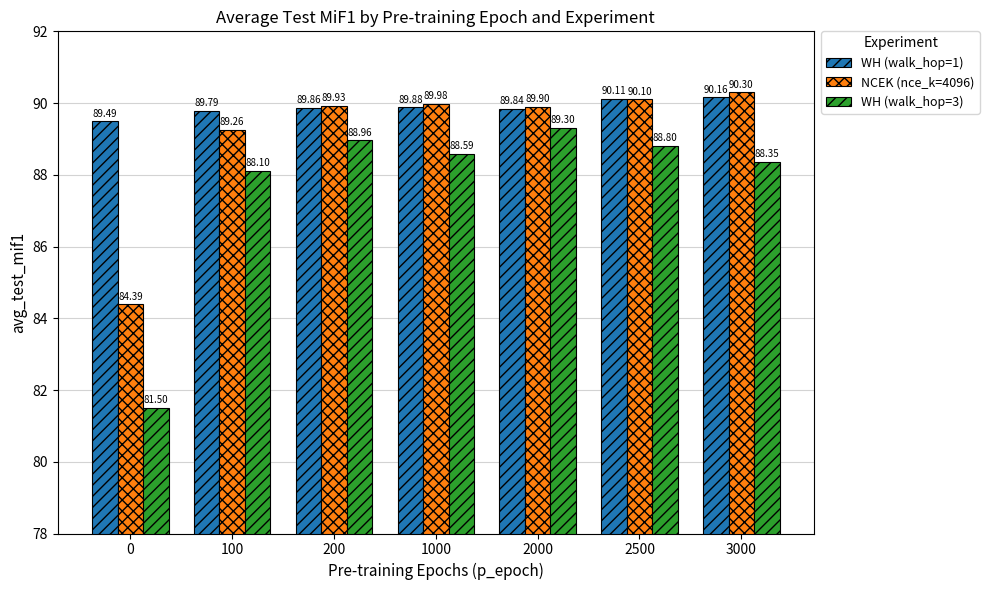

What are all the series names shown in the legend?

WH (walk_hop=1), NCEK (nce_k=4096), WH (walk_hop=3)